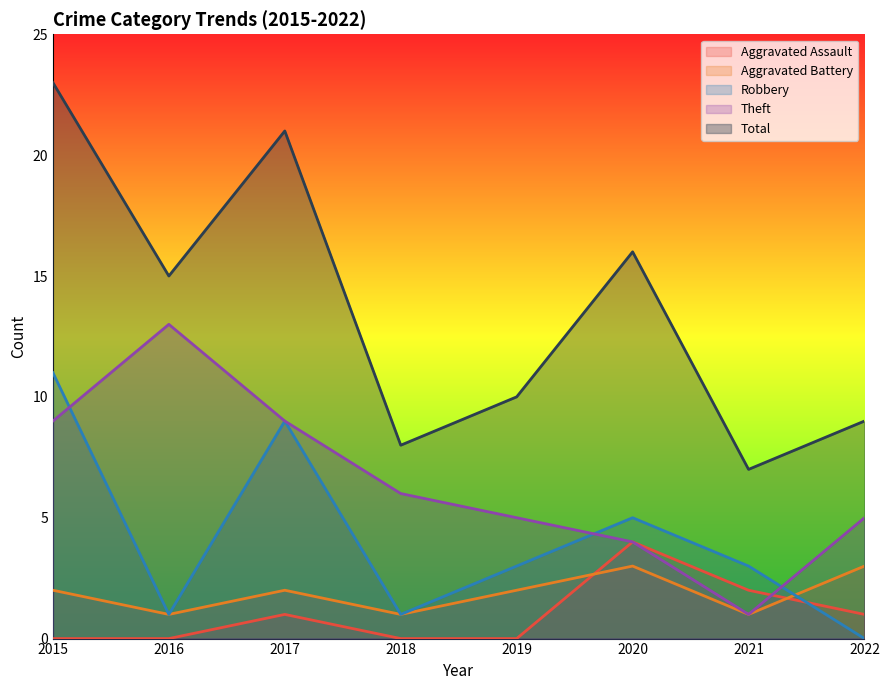

At which category is the sum across all series the highest?

2015